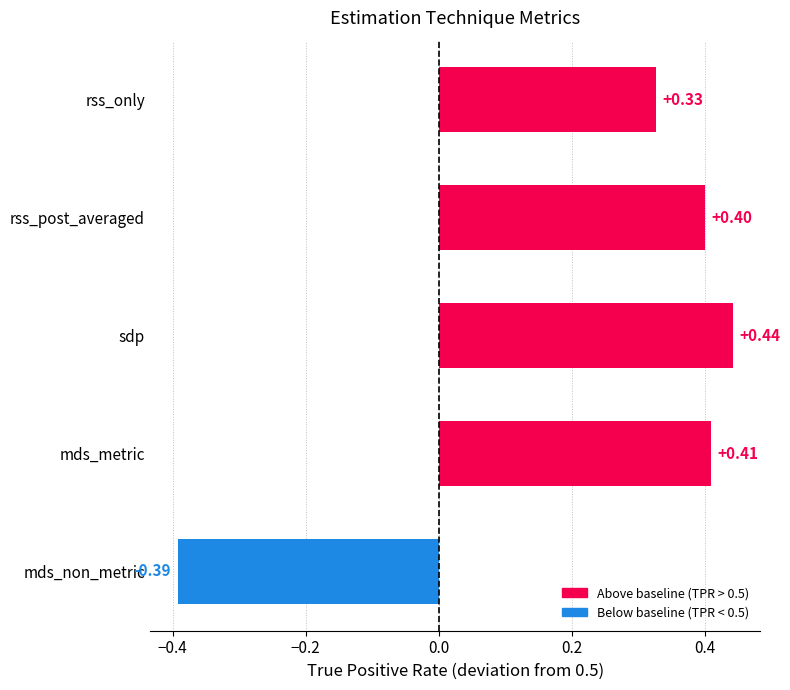

What is the difference between the second highest and minimum values?

0.8